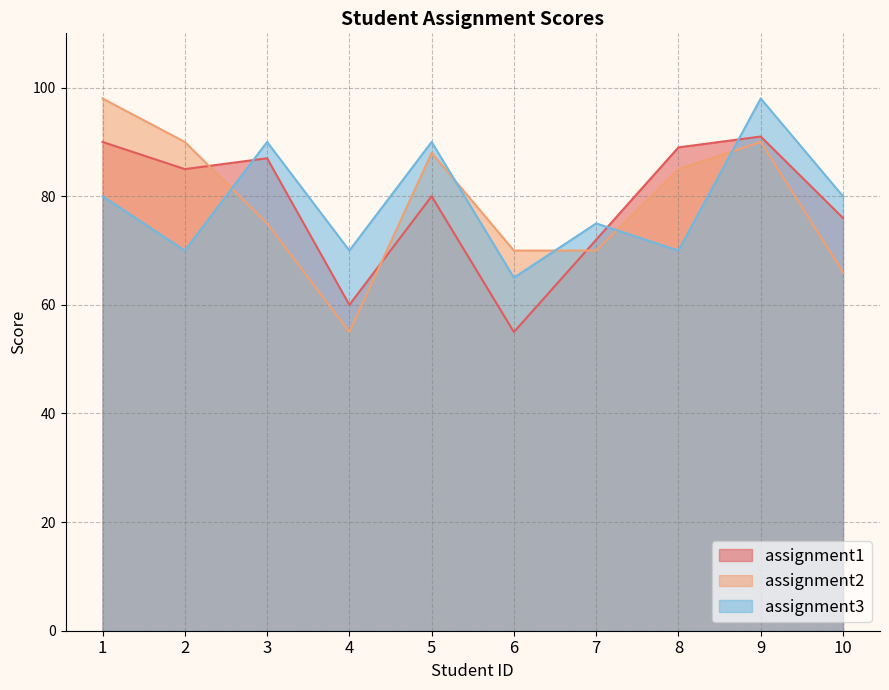

Count the number of data series in this chart.

3